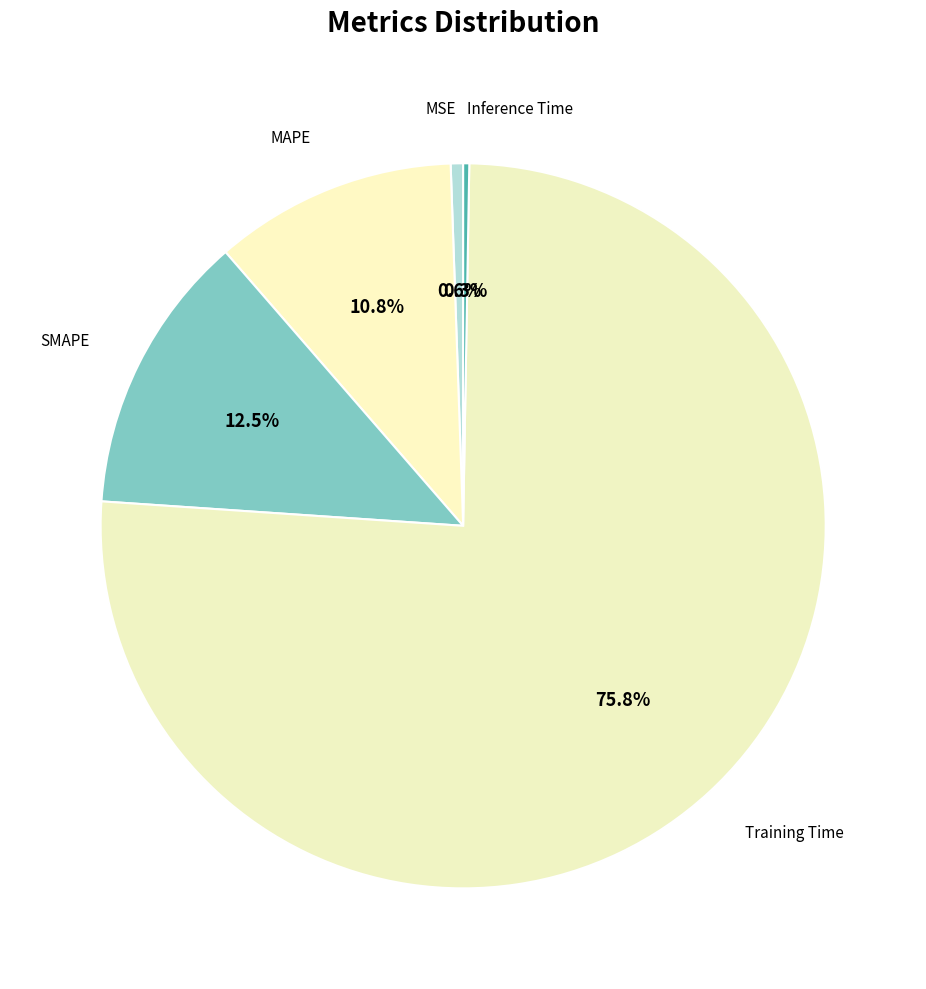

To the nearest percent, what is the average slice percentage?

20%